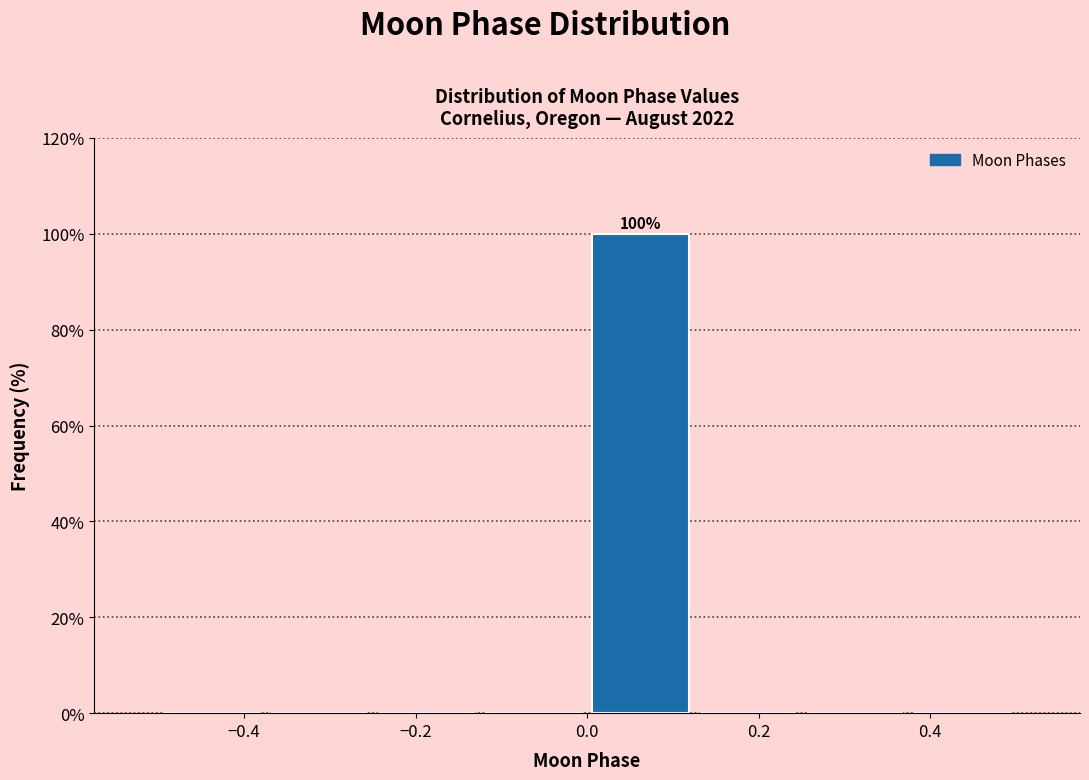

Which range on the x-axis has the tallest bar?

0.000 to 0.125